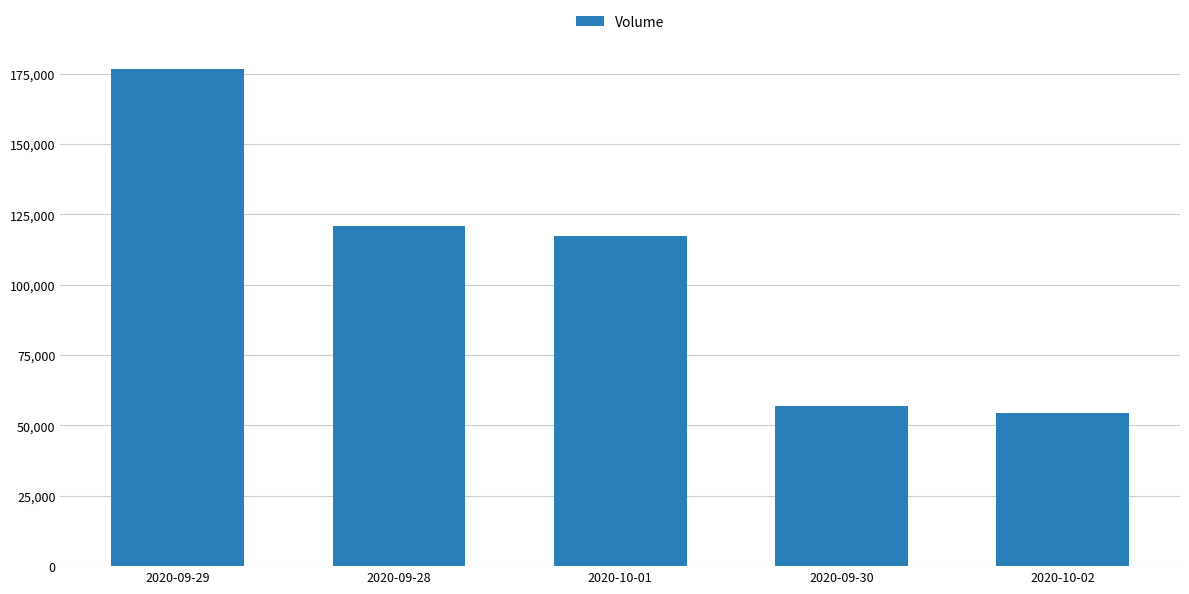

What is the value of the 1st bar from the left?

176700